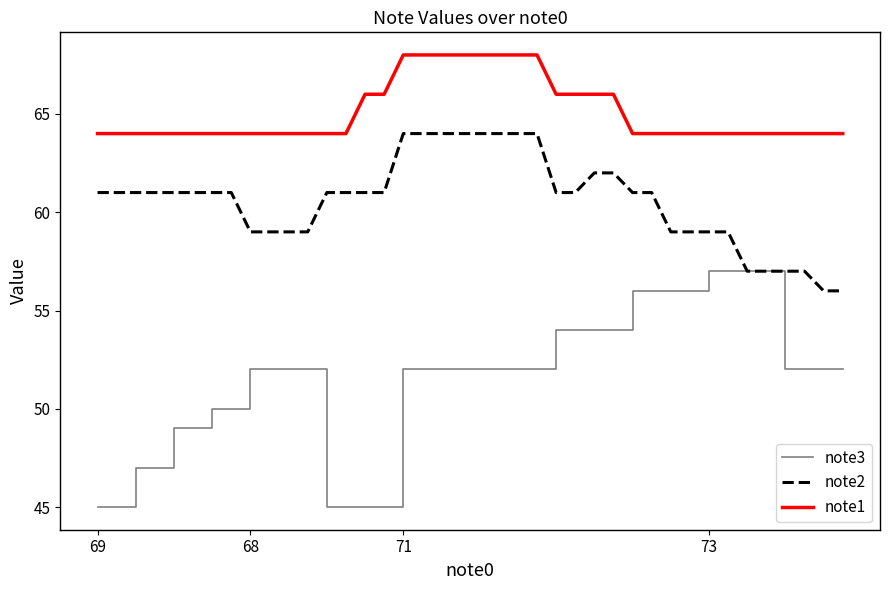

What is the minimum value shown in the chart?

45